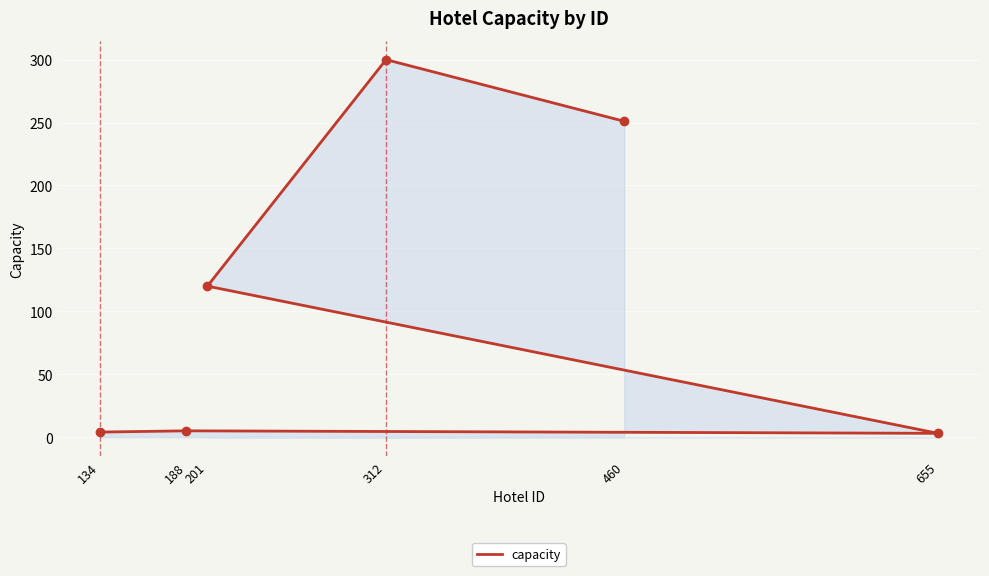

What position from the right is 134?

6